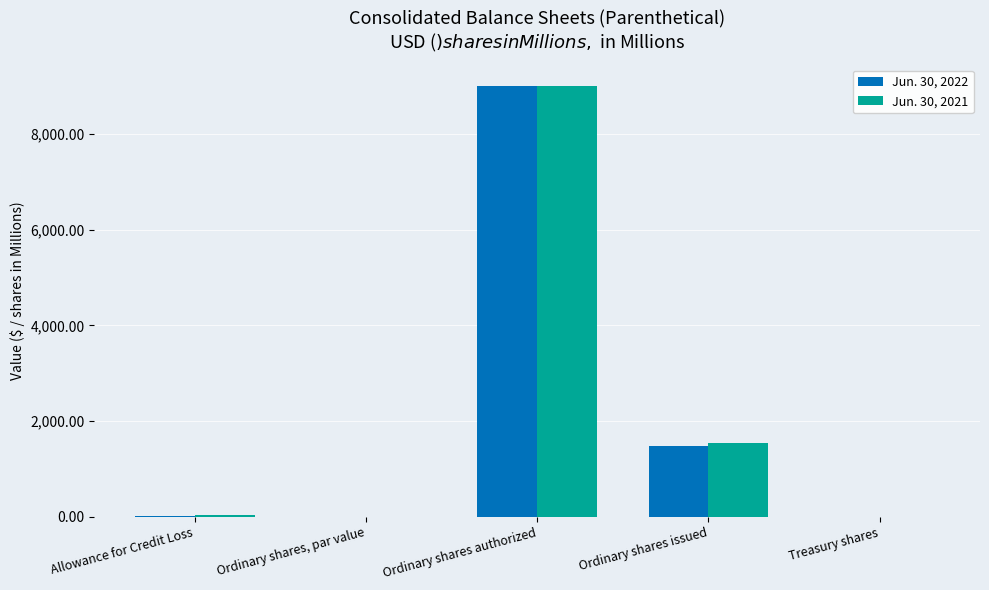

Are the bars grouped side by side (vs. stacked)?

Yes